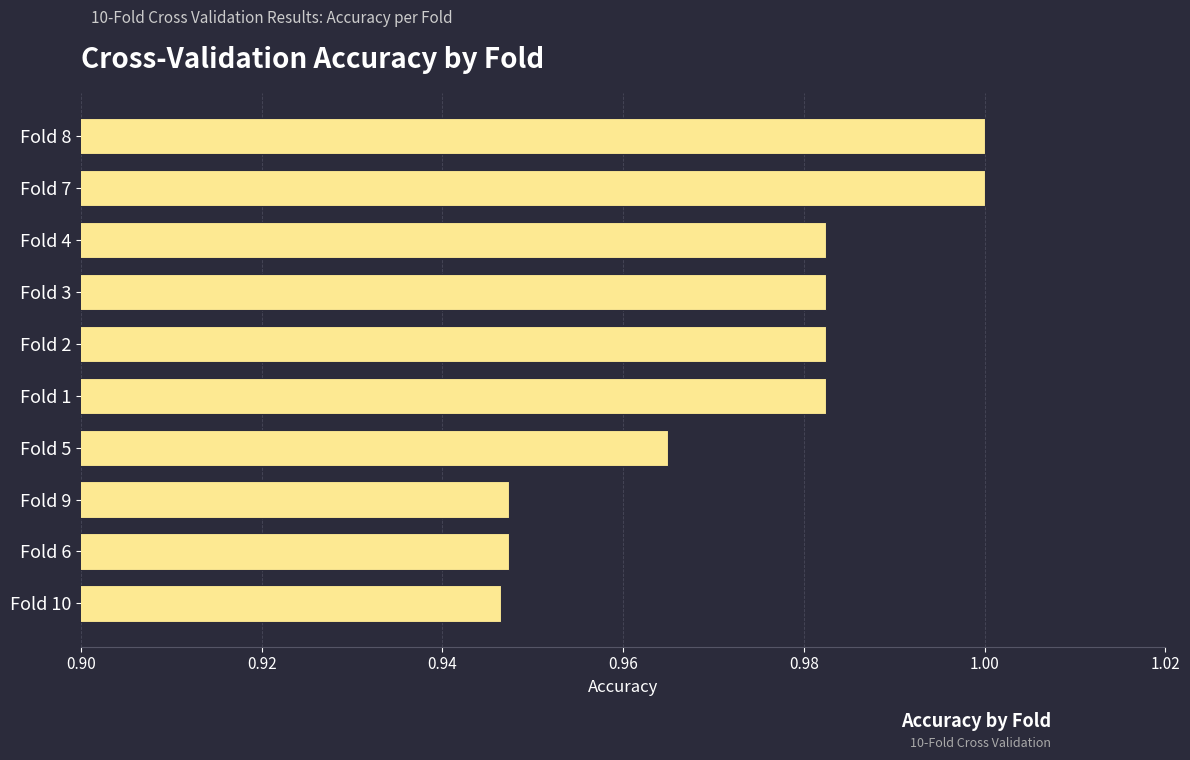

True or false: the data shows 1.3 at Fold 1.

False